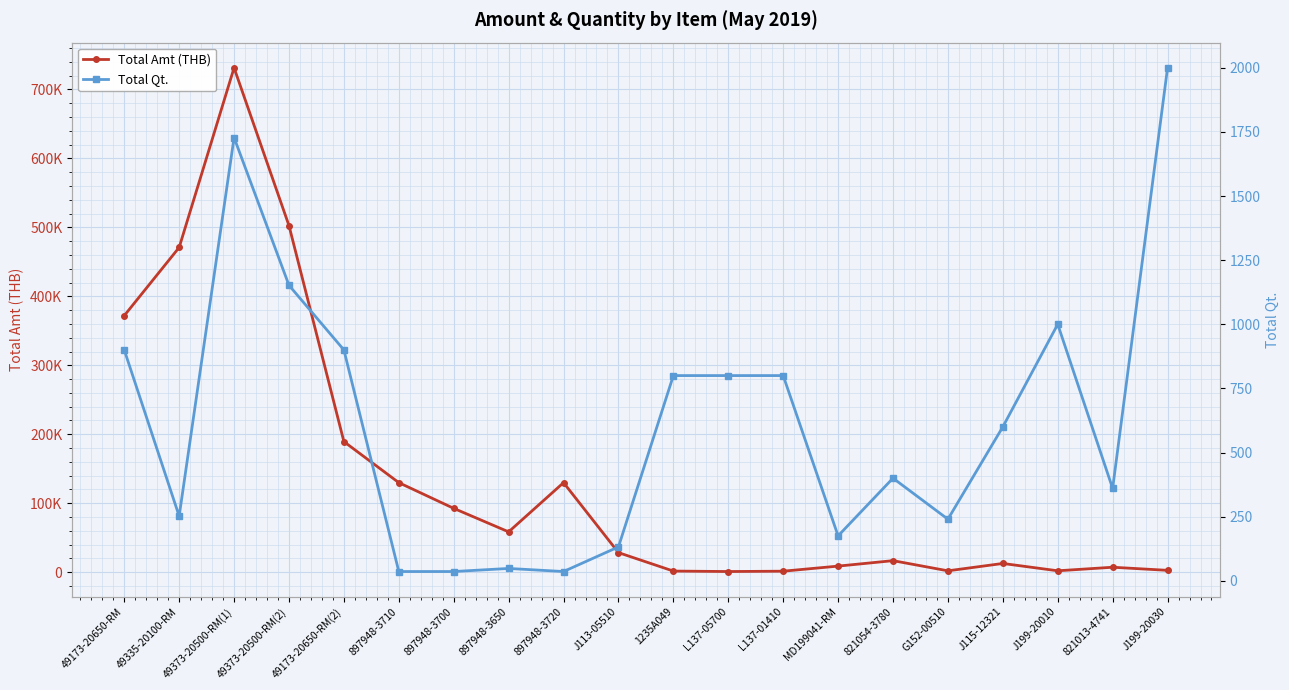

Is the value of Total Amt (THB) at 897948-3700 greater than the value of Total Qt. at 49373-20500-RM(1)?

Yes